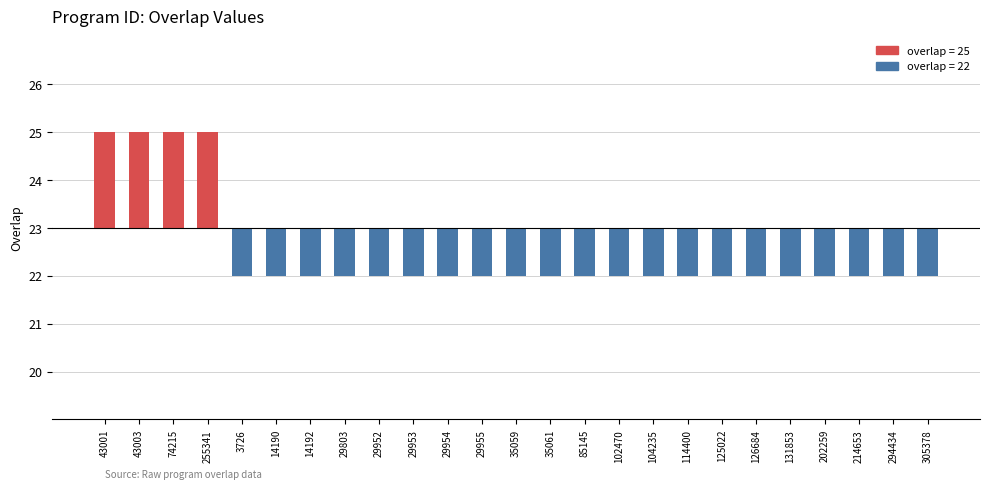

What is the label of the 6th bar from the left?

14190